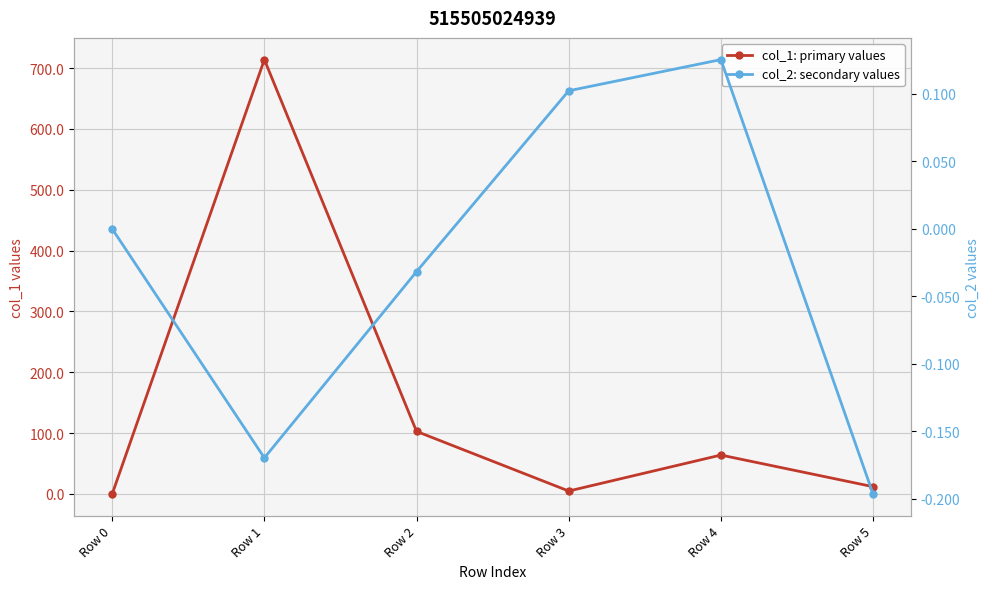

What is the sum of the col_2: secondary values values at Row 5 and Row 1?

-0.4